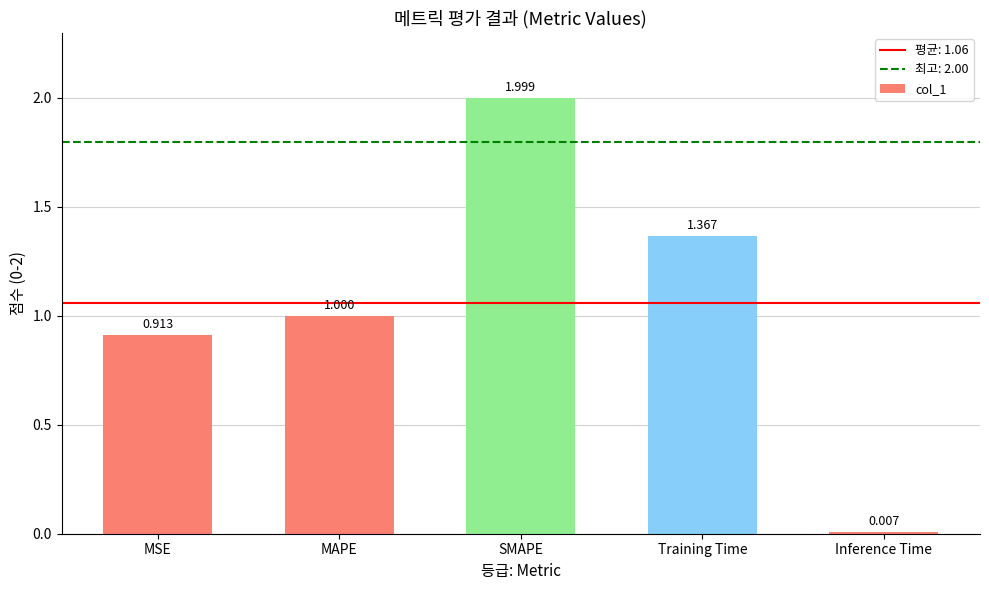

What is the average value?

1.1